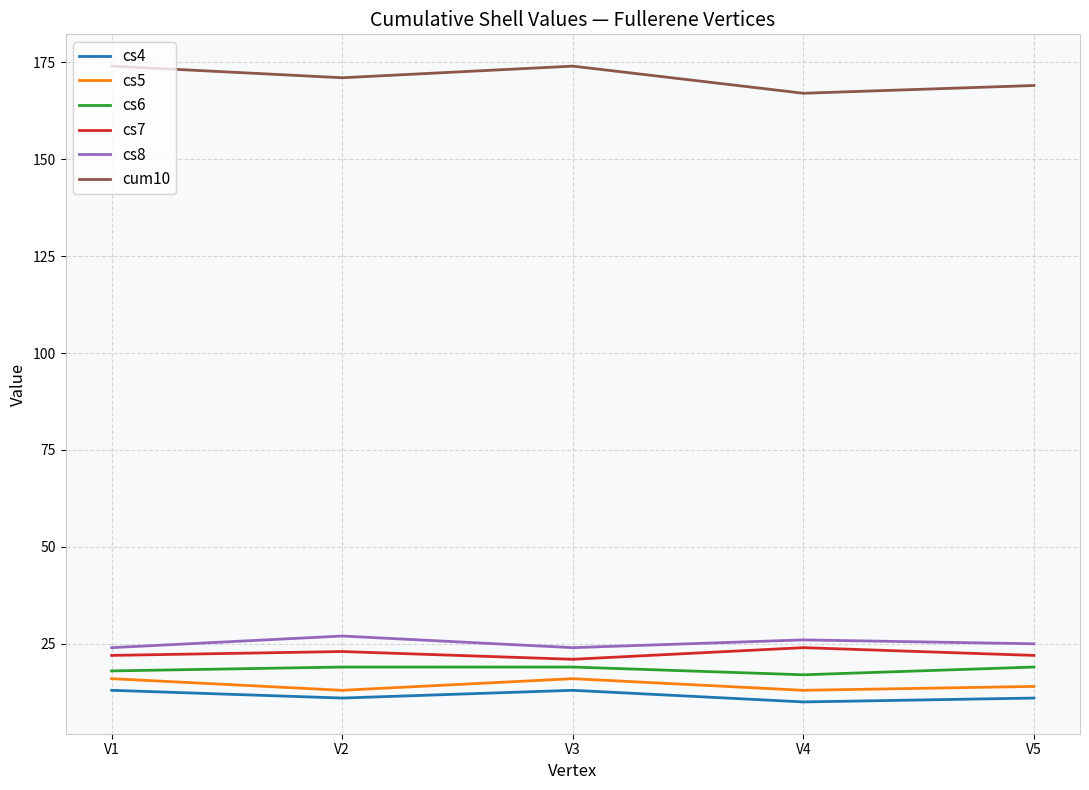

Is the value of cs4 at V2 greater than the value of cs7 at V3?

No